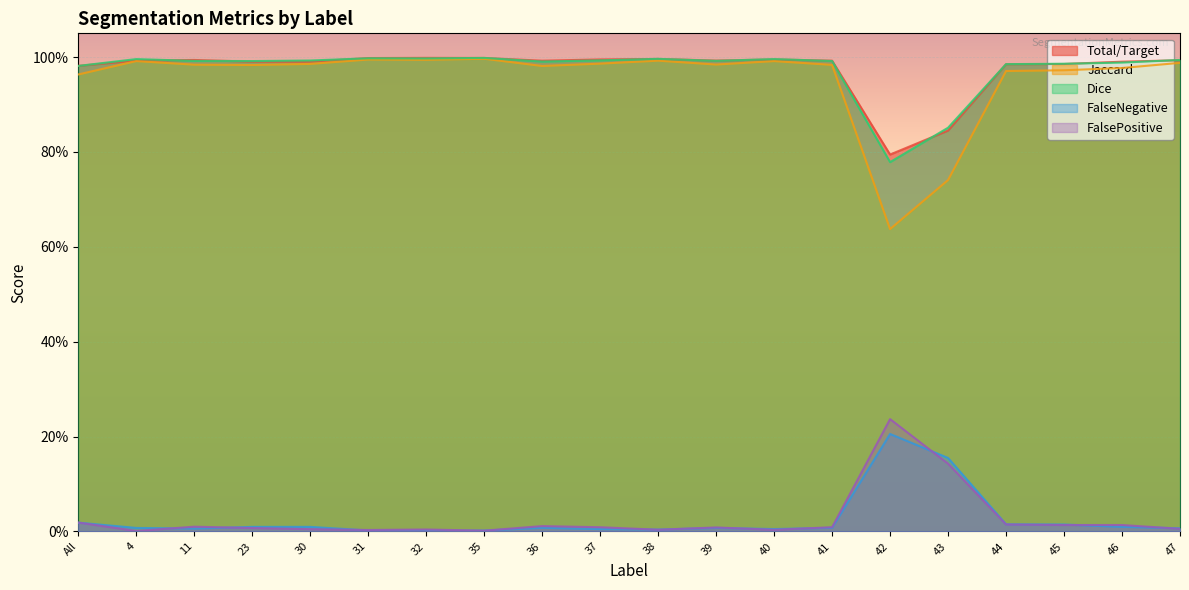

How many times do FalseNegative and Dice cross each other?

13